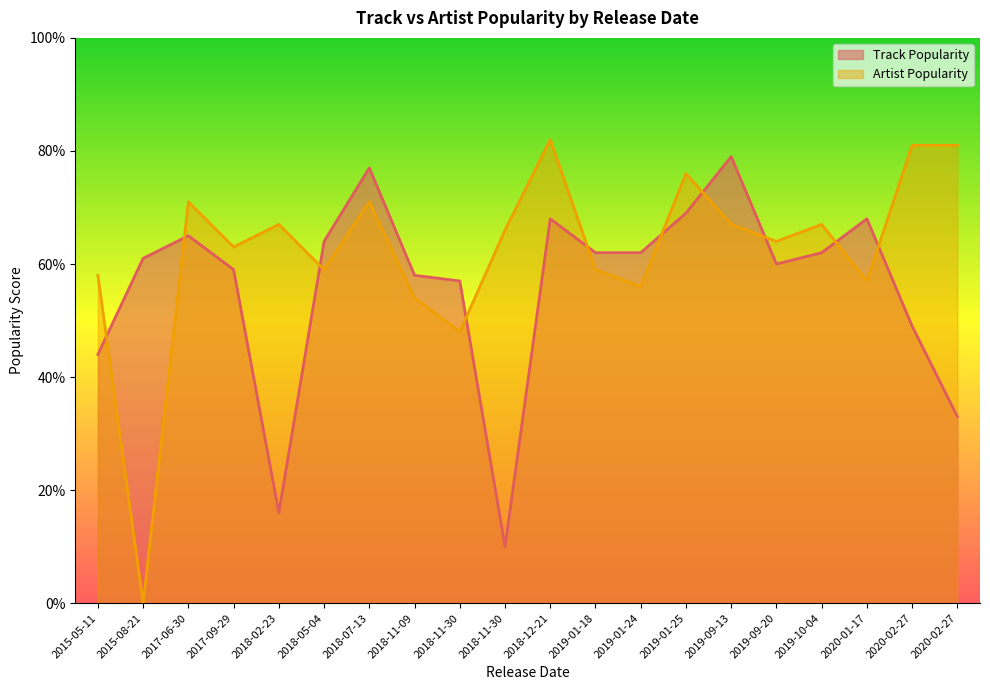

What is the difference between the Track Popularity values at 2018-05-04 and 2015-08-21?

3